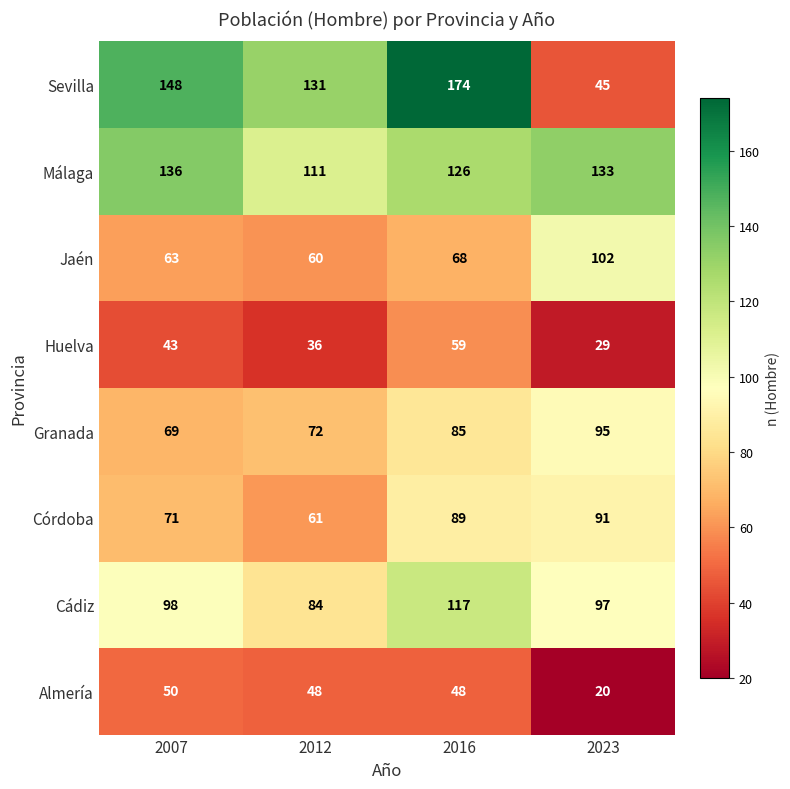

What is the average value of the Huelva series?

42